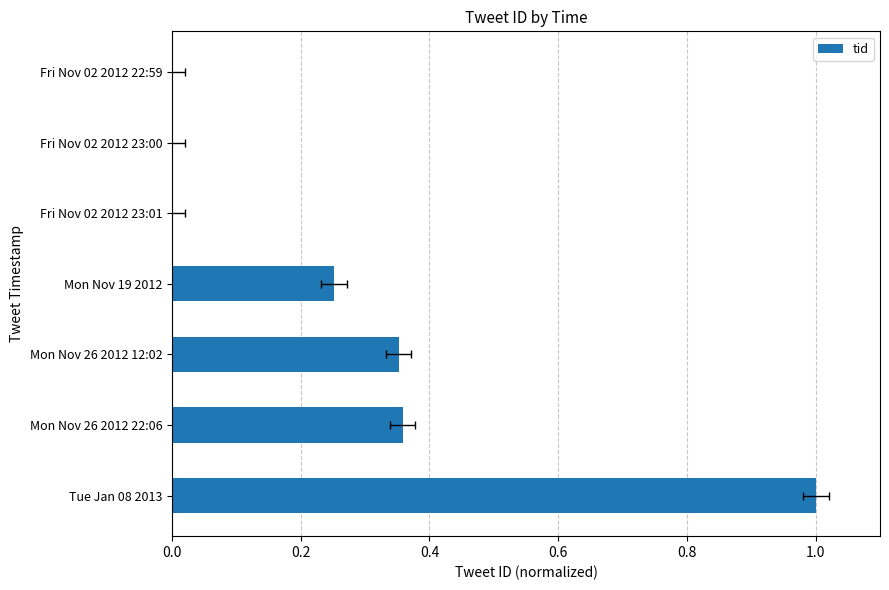

The value at 1.0 is 0.0. True or false?

True